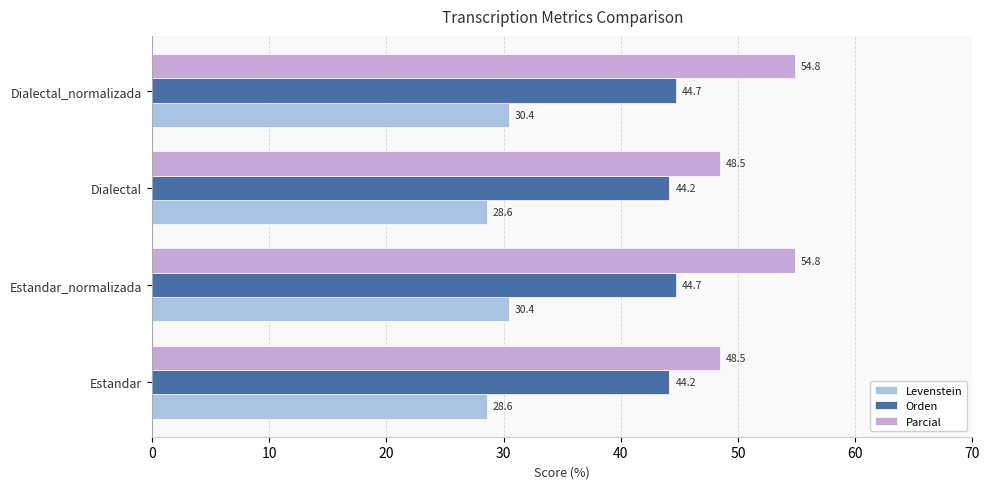

The value of Parcial at Dialectal is 86.1. True or false?

False